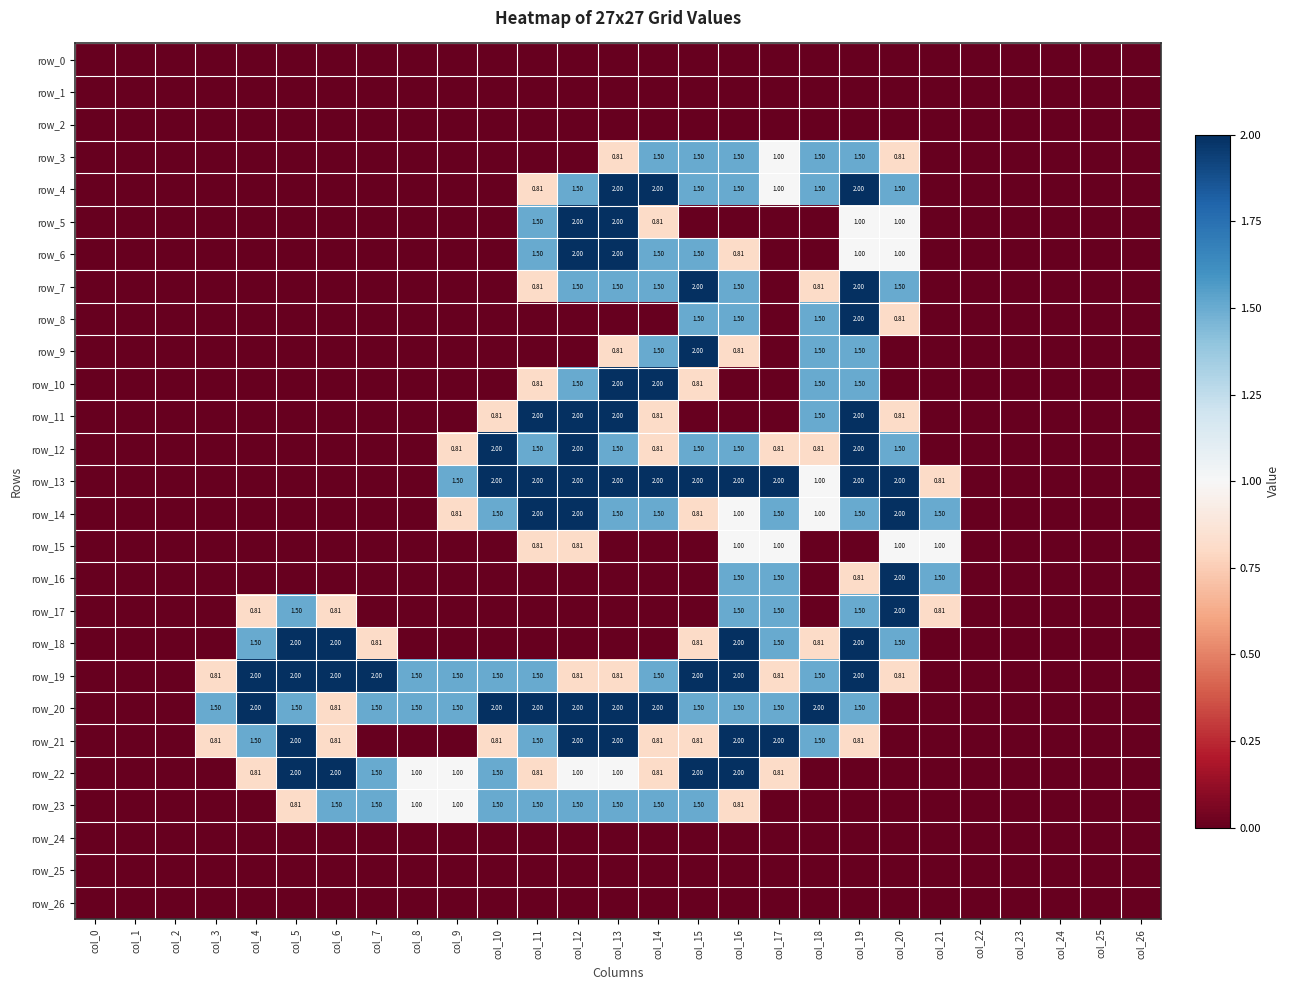

What is the difference between the maximum and second lowest values in the row_22 series?

2.0